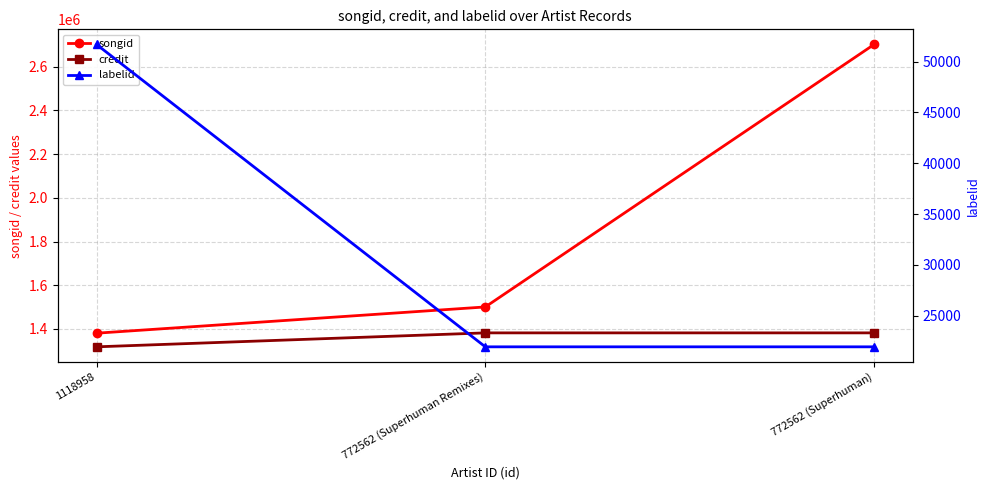

Count the credit values in the range 1318318 to 1382188.

3